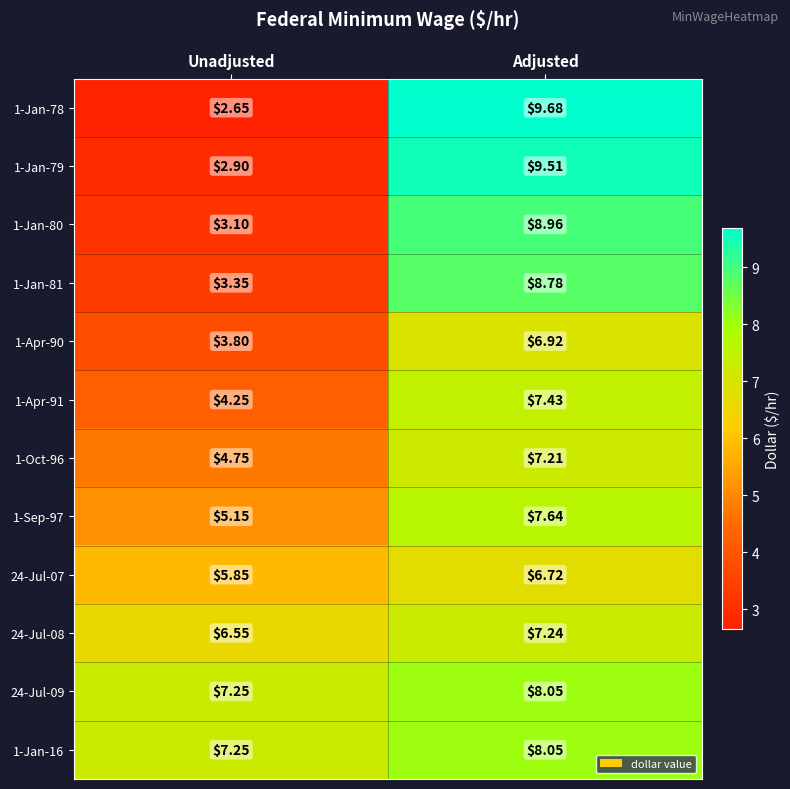

Which category has the lowest value in the 1-Jan-79 series?

Unadjusted